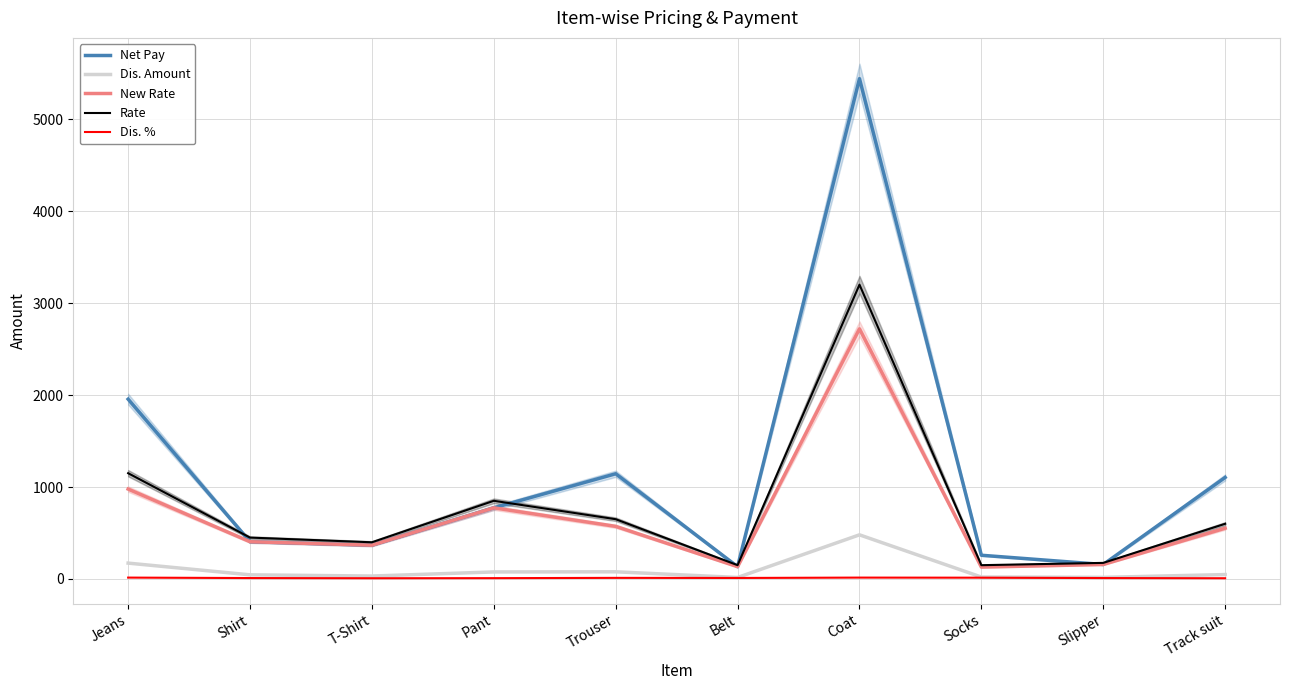

What is the total value across all series at T-Shirt?

1173.1